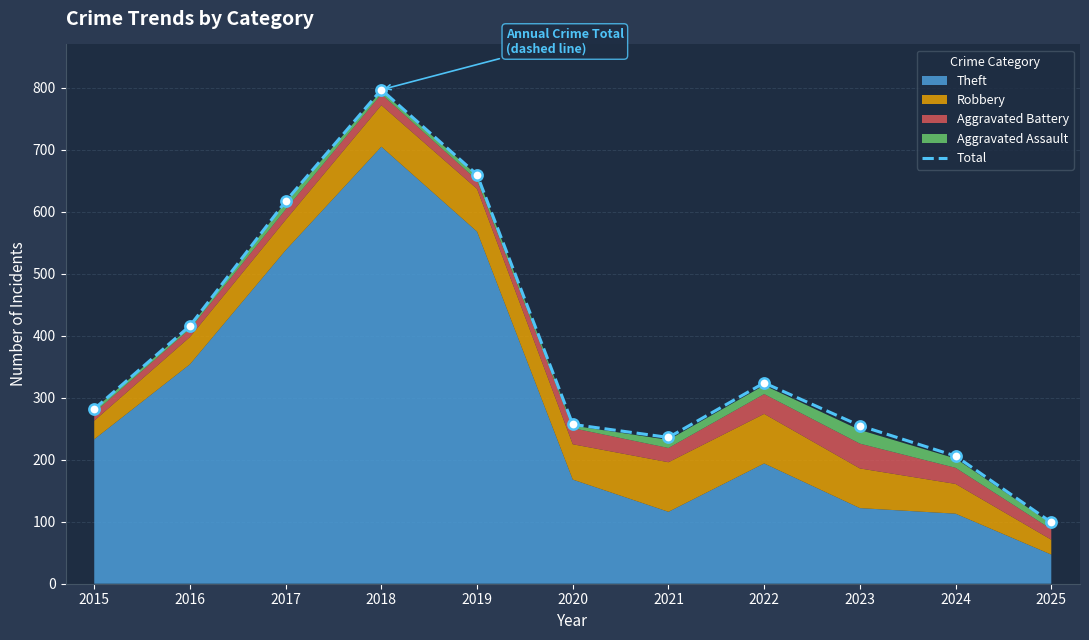

What is the change in value from 2015 to 2022?

+42